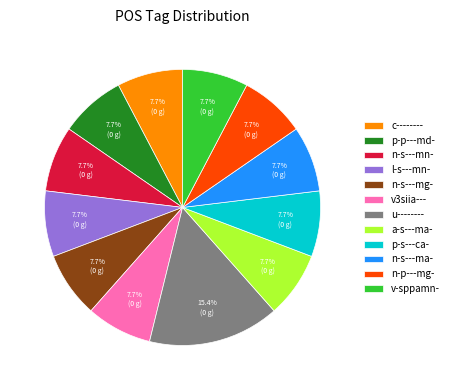

To the nearest percent, what is the average slice percentage?

8%